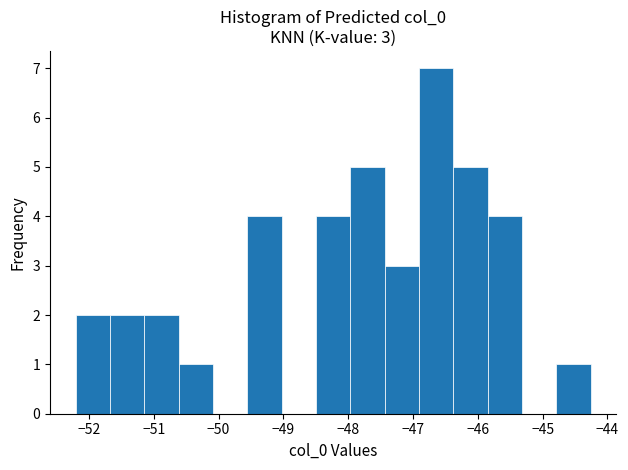

Which range on the x-axis has the tallest bar?

-46.9 to -46.4